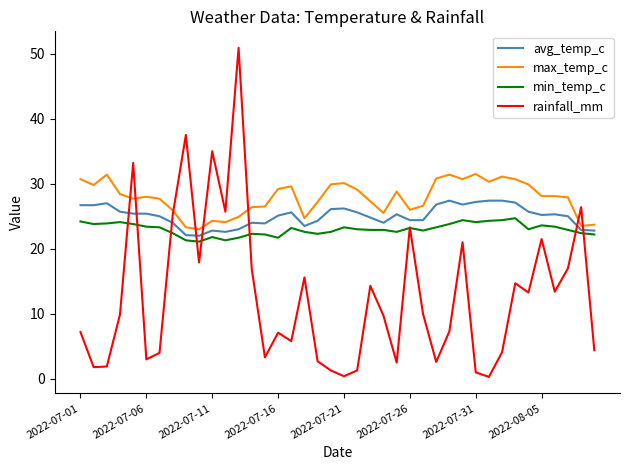

Which series ends up on top after the final intersection of avg_temp_c and rainfall_mm?

avg_temp_c